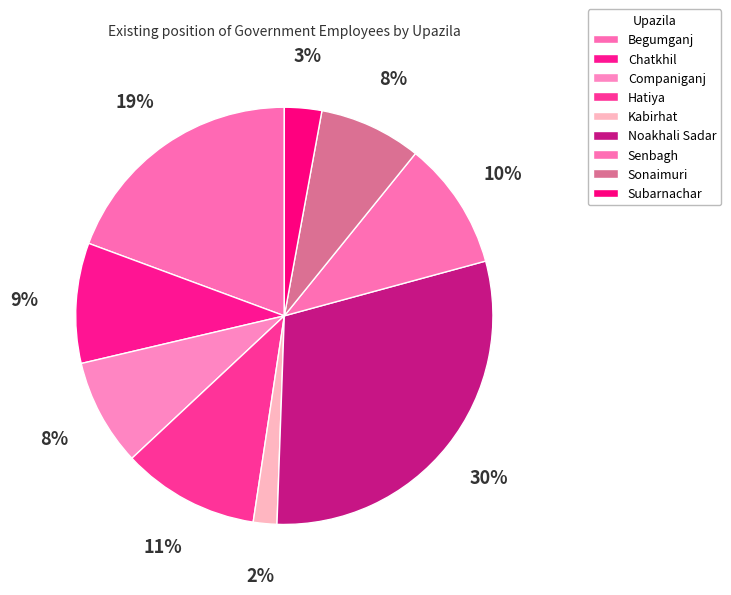

What percentage is the Senbagh slice, to the nearest percent?

10%